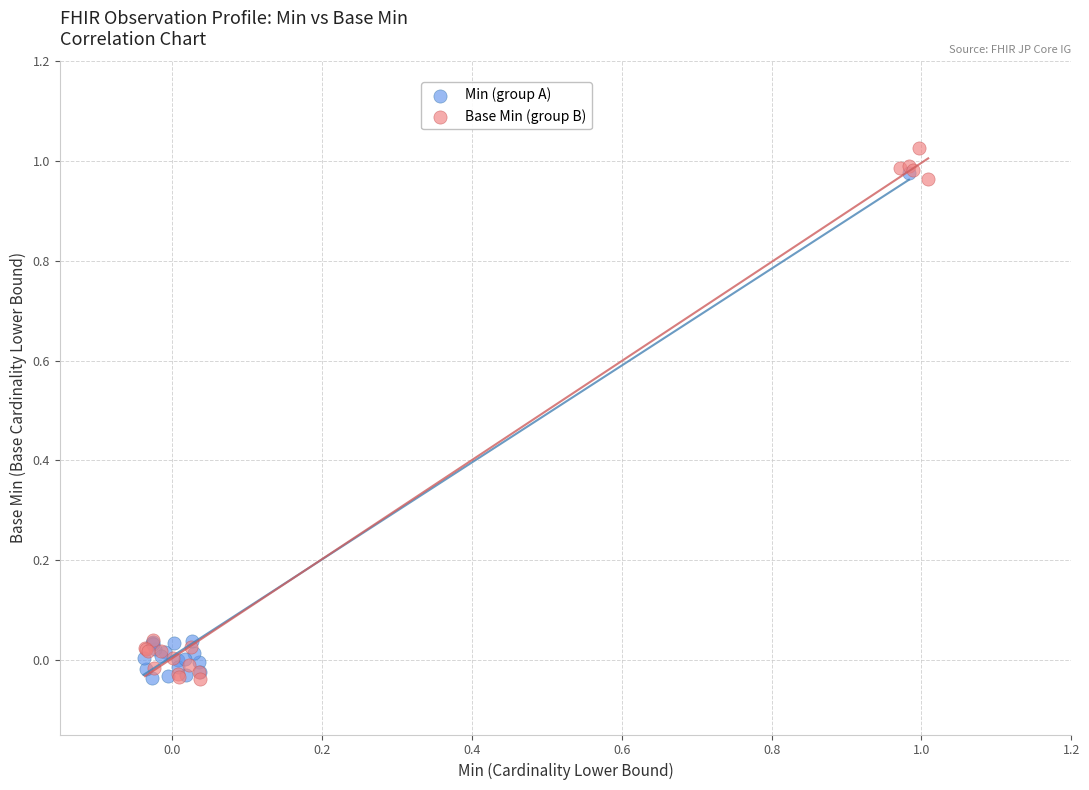

Which series contains the highest Y value?

Base Min (group B)